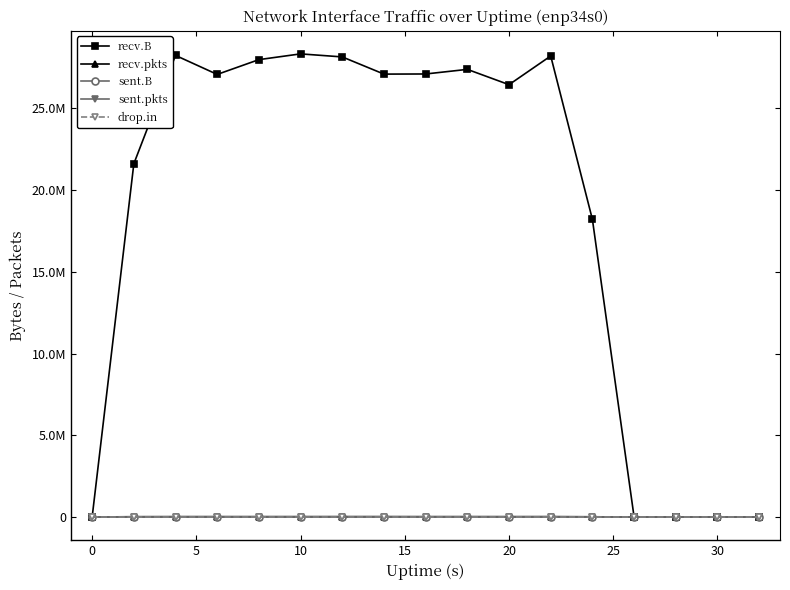

Does the chart have visible grid lines?

No